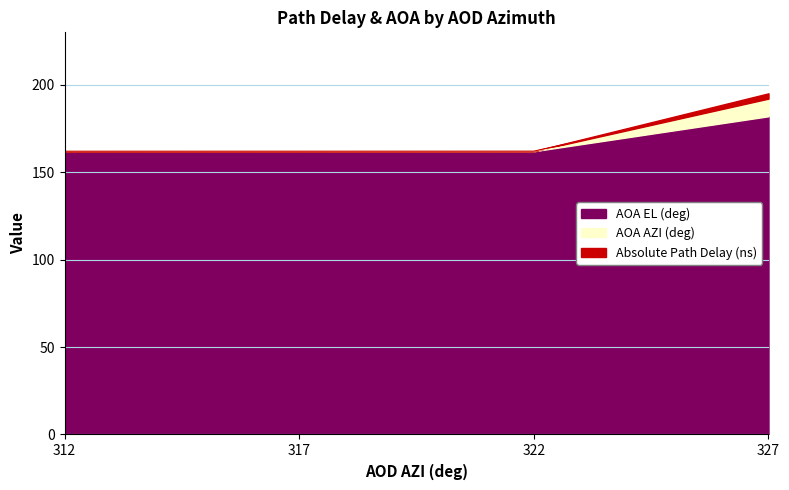

Is it true that AOA AZI (deg) equals 162.0 at 317?

True